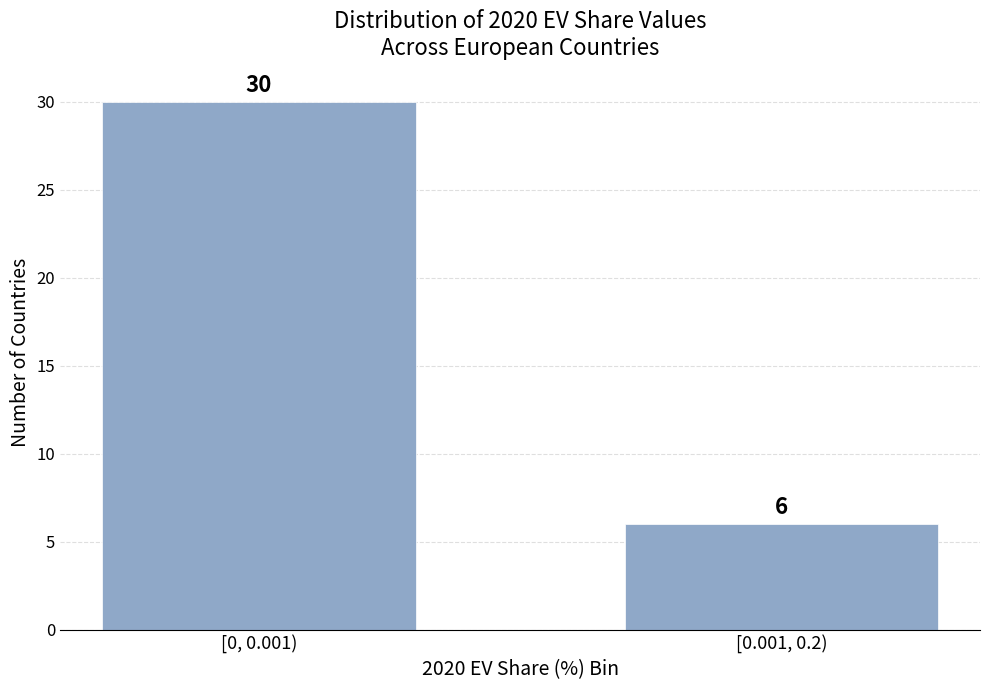

Reading left to right, transcribe all the data shown in this chart.

[0, 0.001)=30	[0.001, 0.2)=6